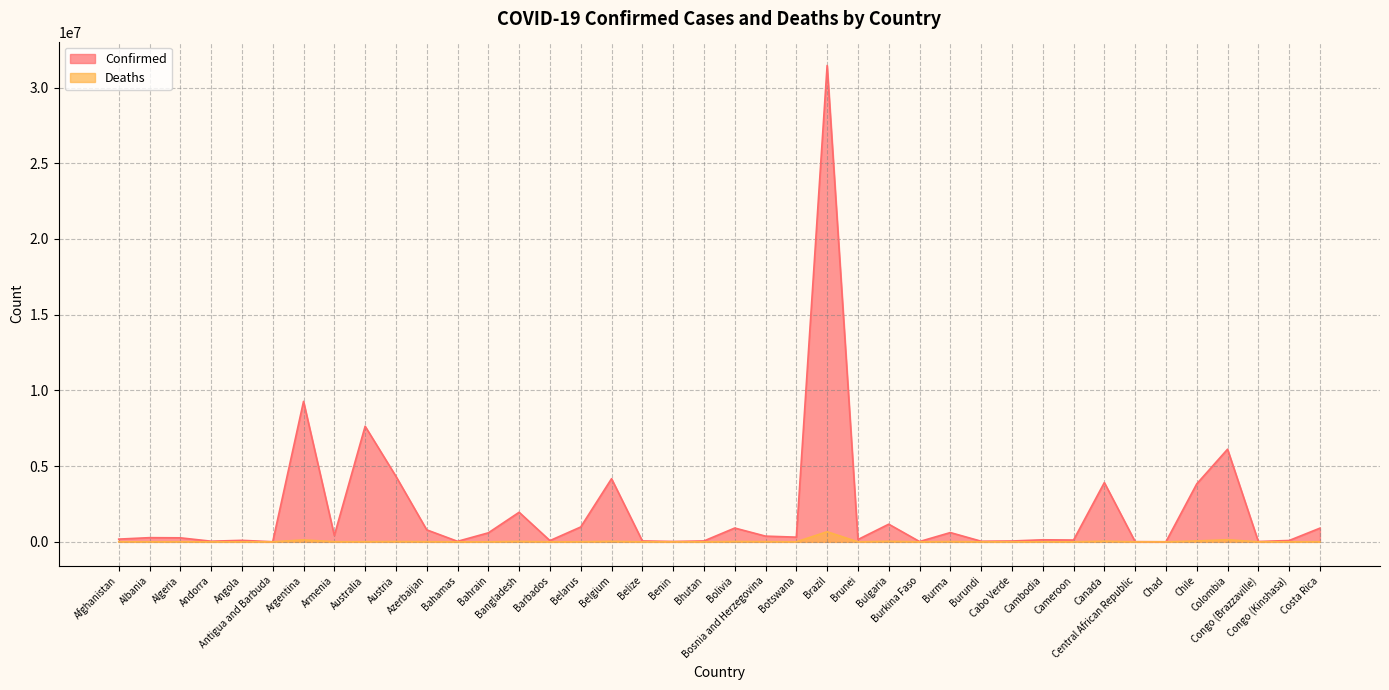

True or false: Confirmed has more than 0 points higher than both neighbors.

True